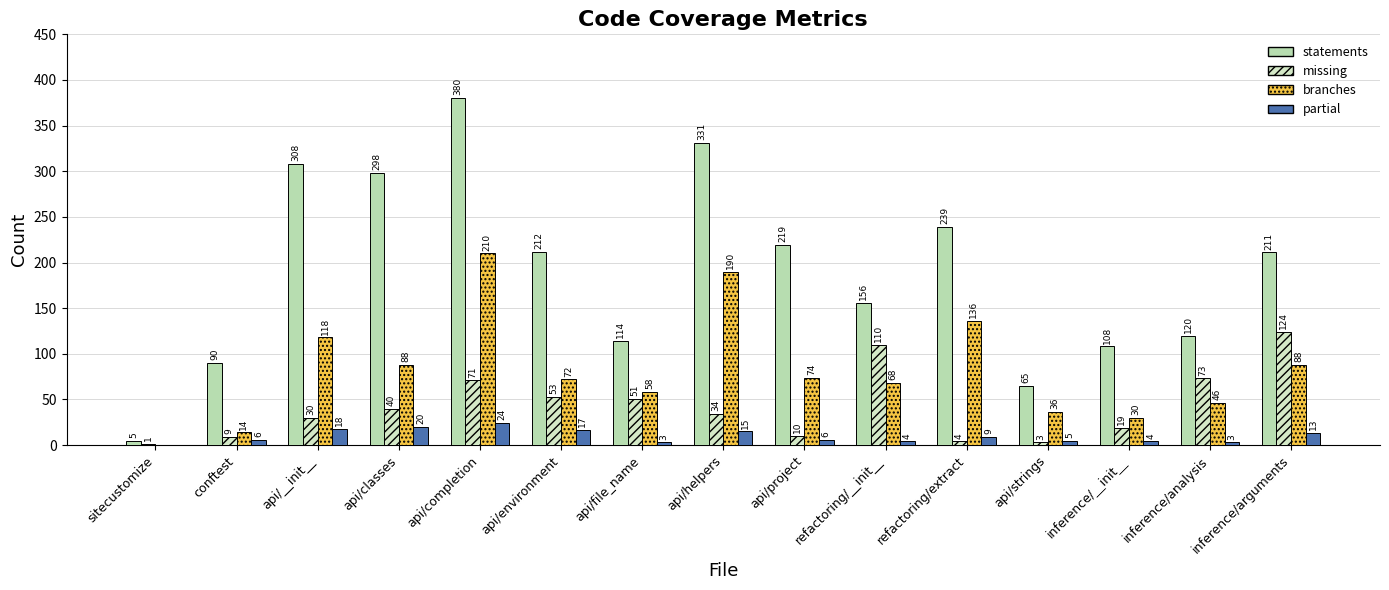

What is the maximum value shown in the chart?

380